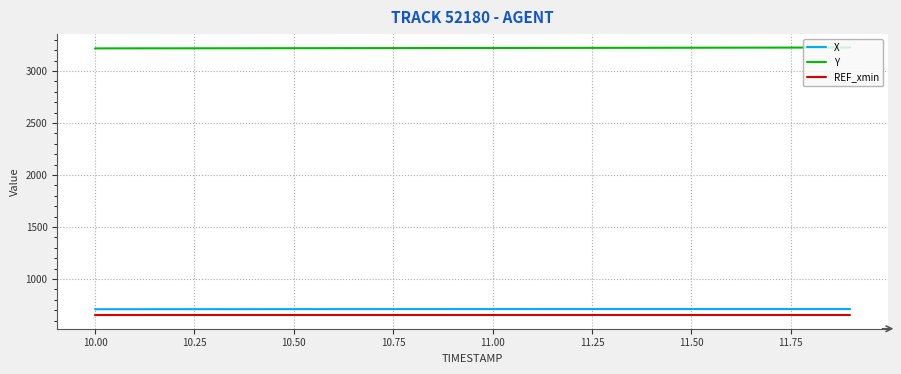

How many lines are shown in the chart?

3